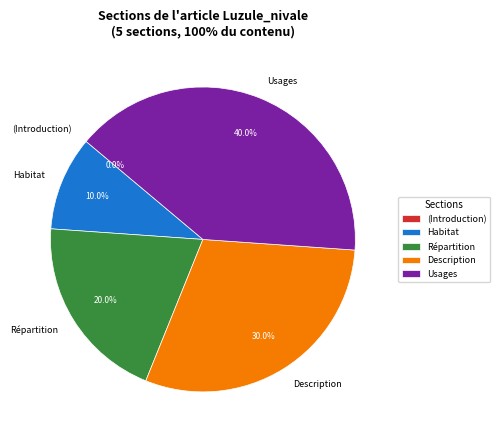

The  slice represents 1% of the pie. True or false?

False